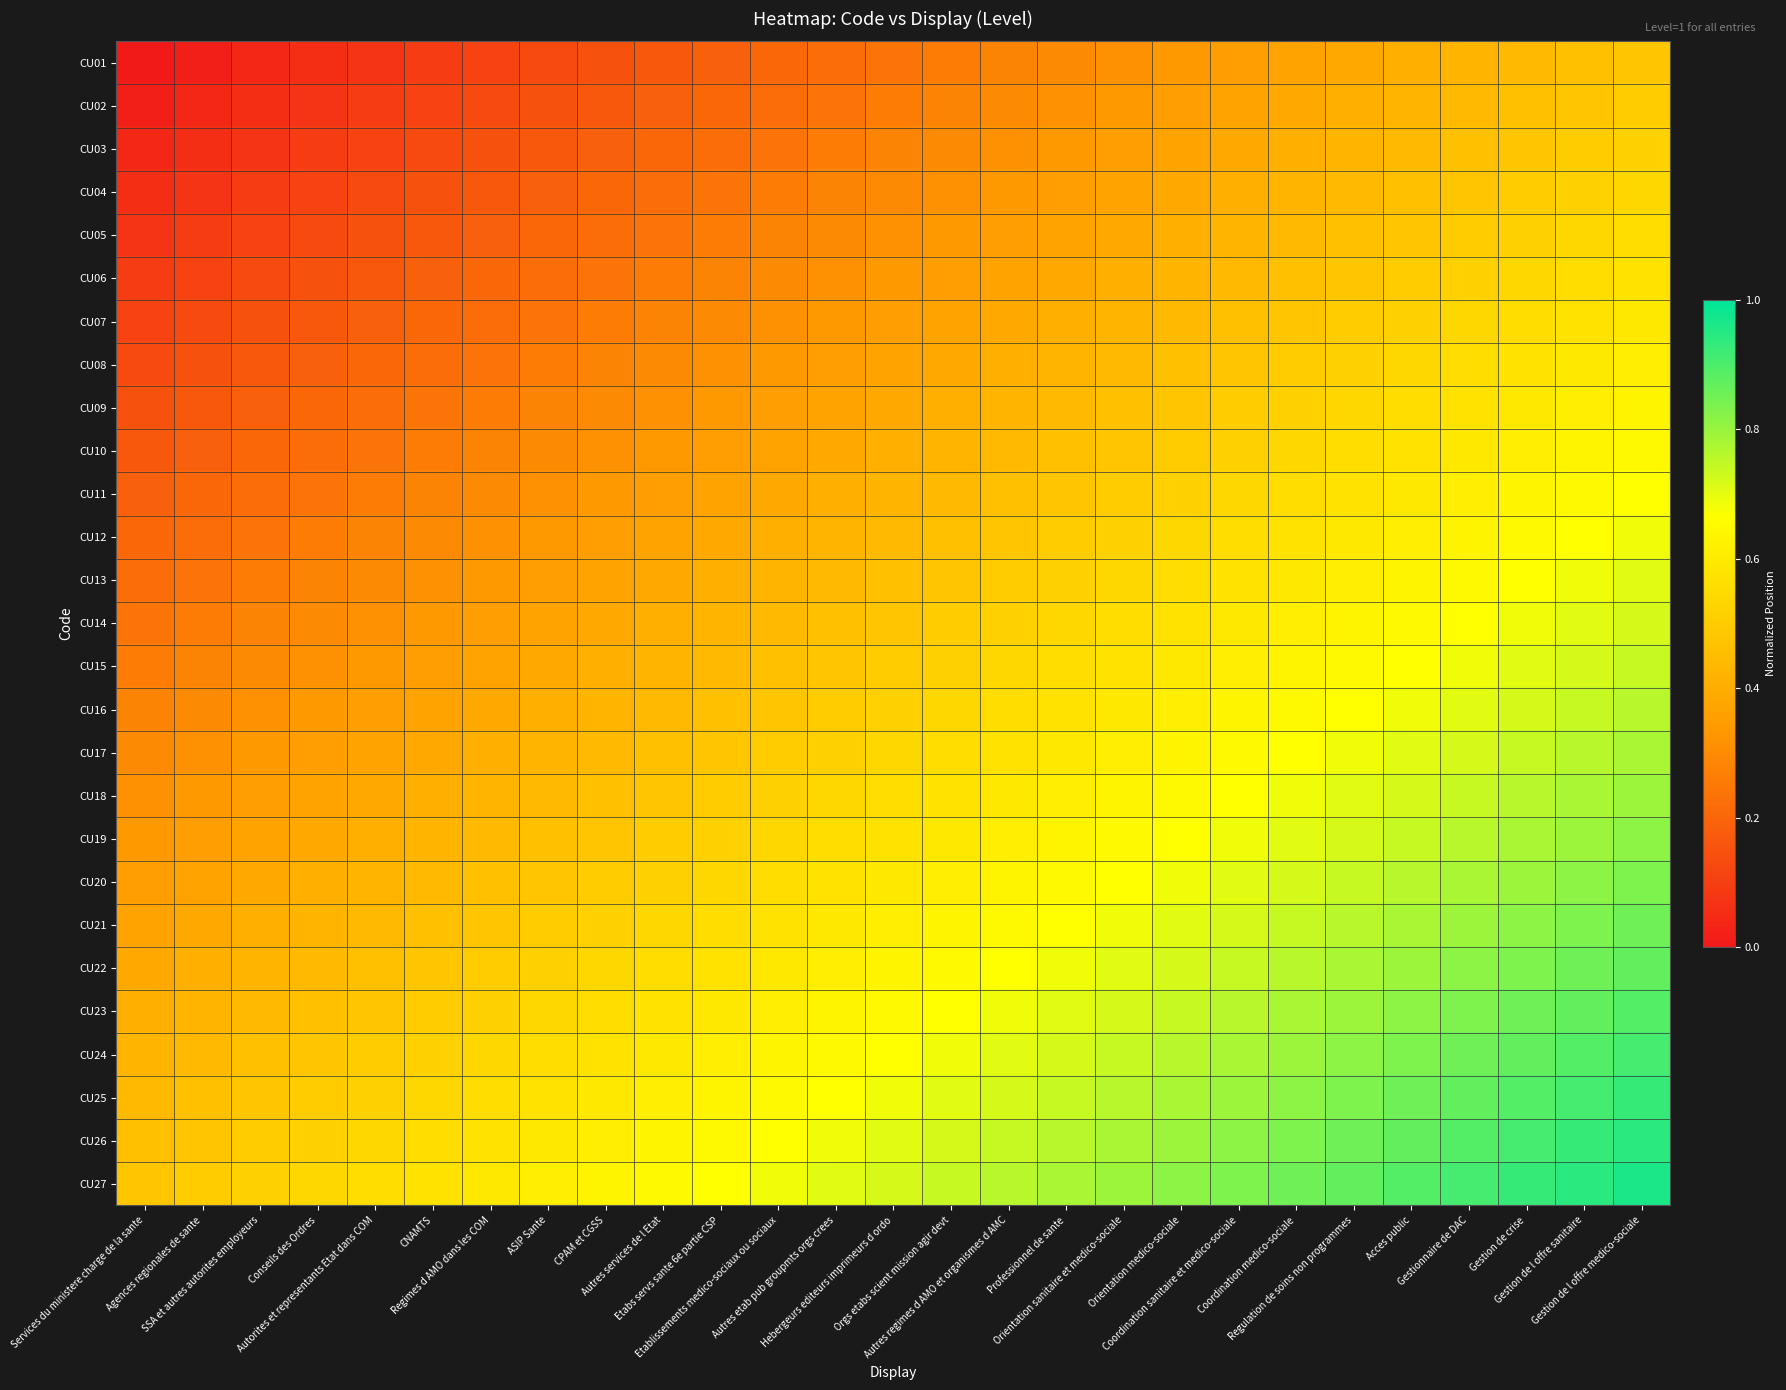

What is the maximum value shown in the chart?

1.0